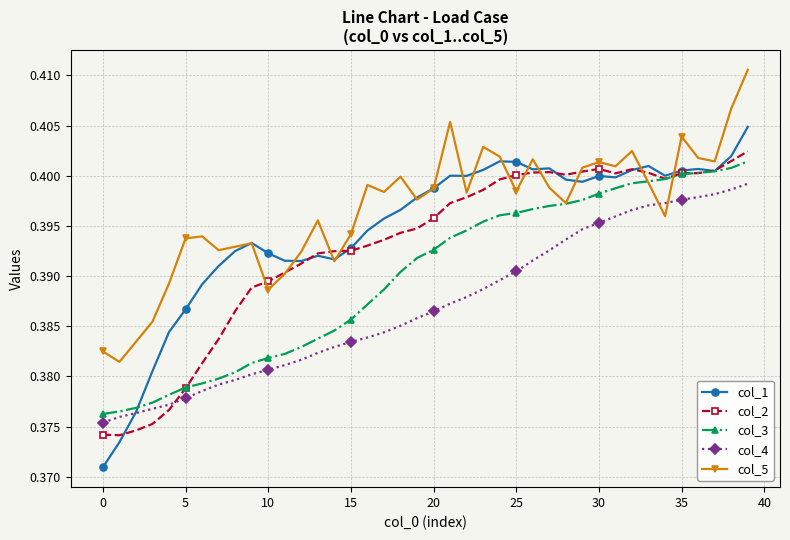

Rank the series by their average value, from highest to lowest.

col_5, col_1, col_2, col_3, col_4